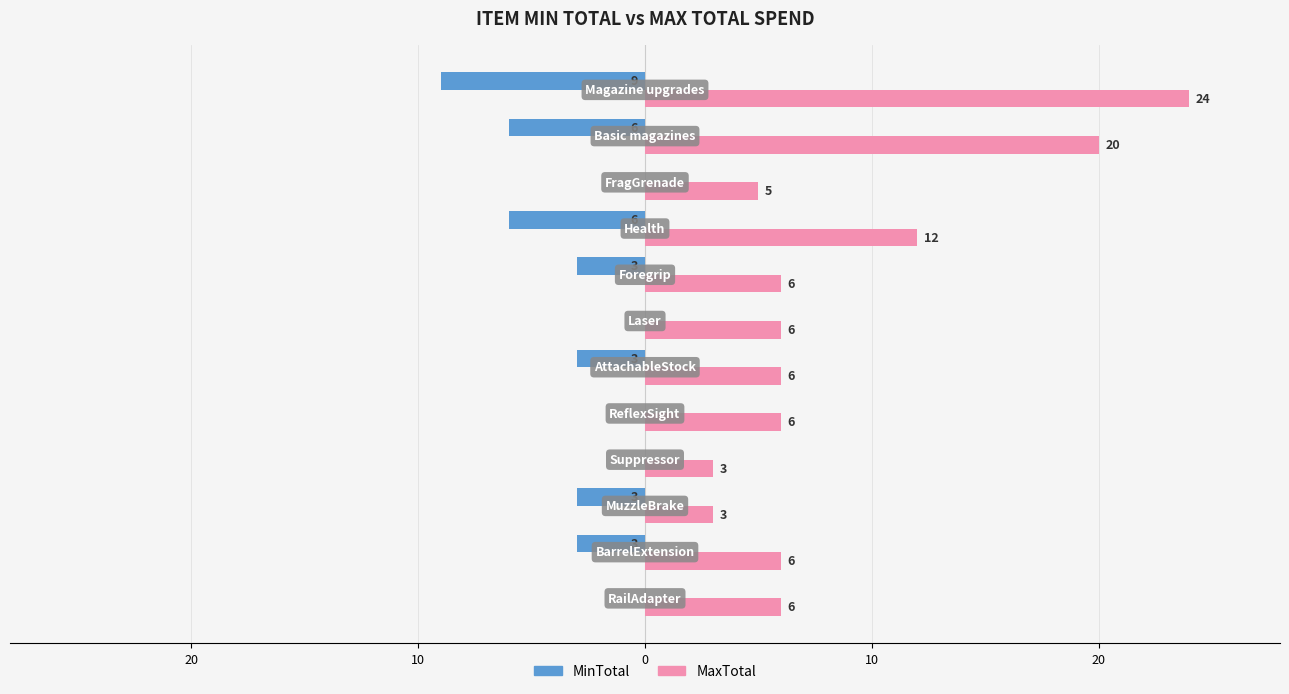

What are all the series names shown in the legend?

MinTotal, MaxTotal